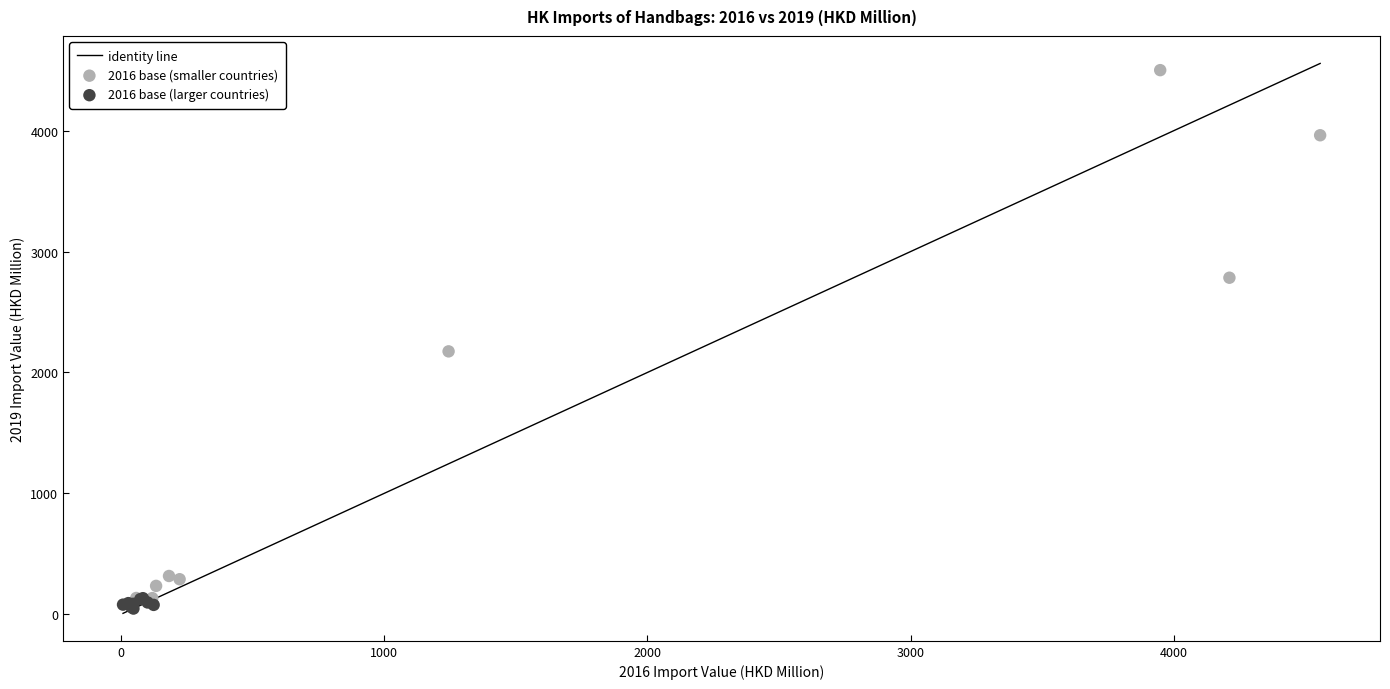

Which series has the widest spread of Y values?

2016 base (smaller countries)